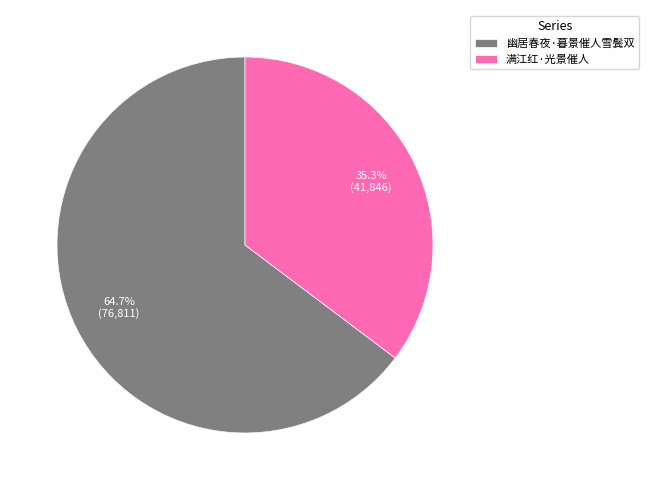

What is the ratio of the value at 幽居春夜·暮景催人雪鬓双 to the value at 满江红·光景催人?

1.8